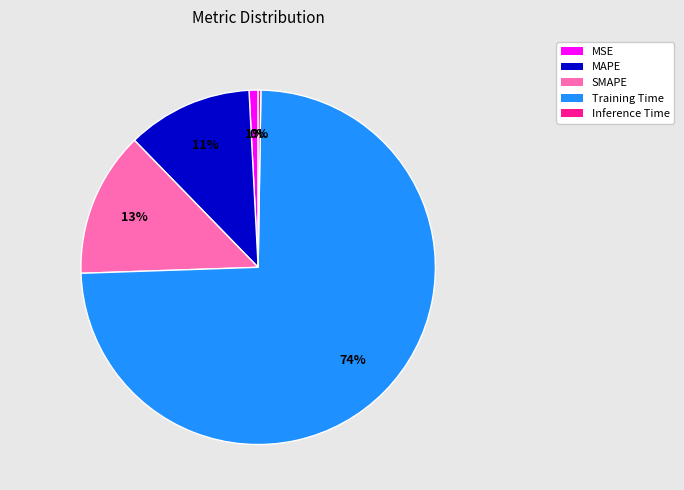

Do Training Time and SMAPE together represent more than half of the pie?

Yes